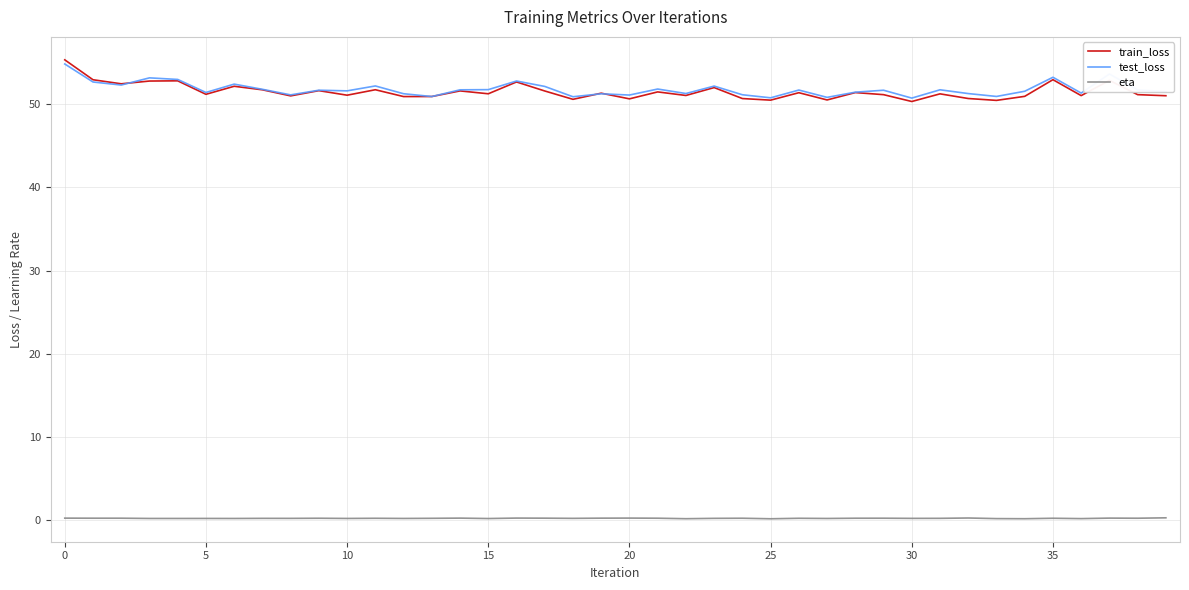

True or false: eta and train_loss cross at least once.

False